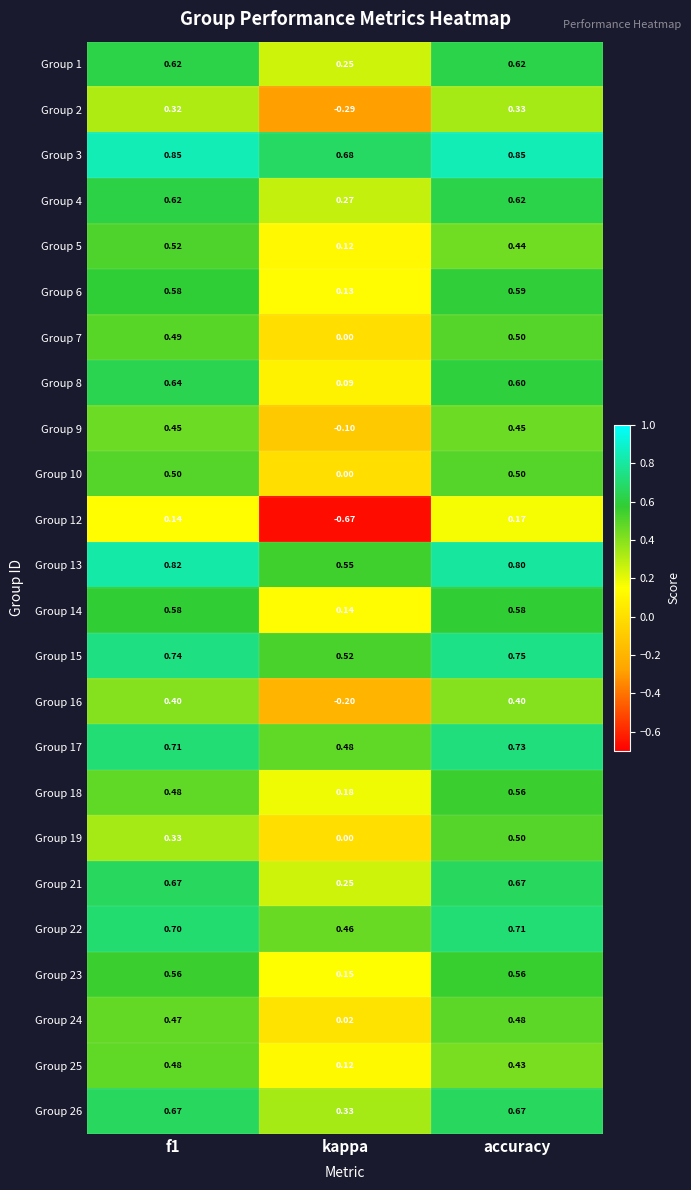

Where is Group 6 nearest to the value 0?

kappa